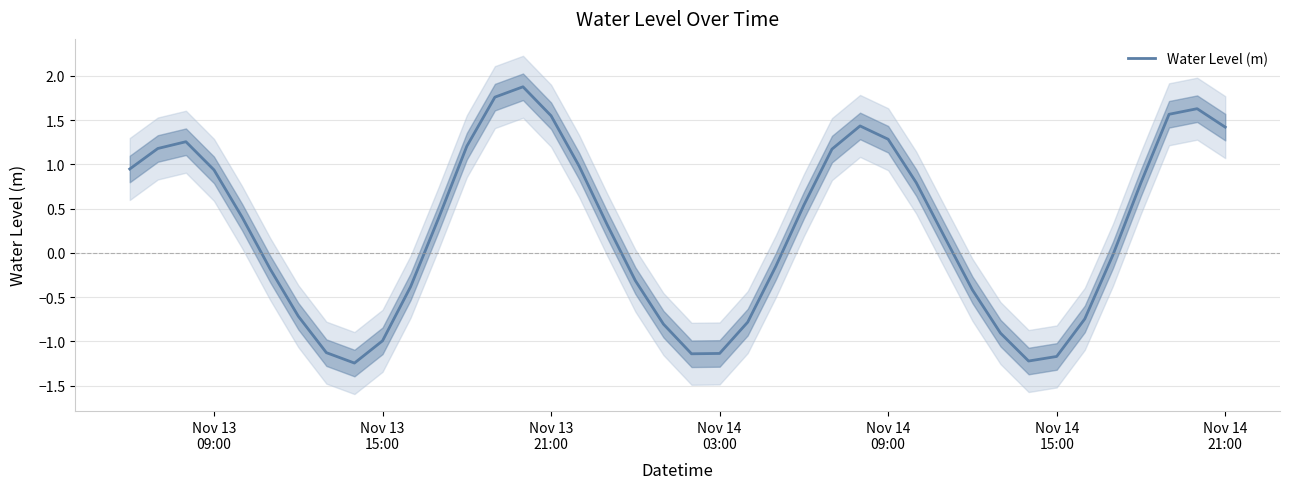

What is the highest value of the Water Level (m) series?

1.9